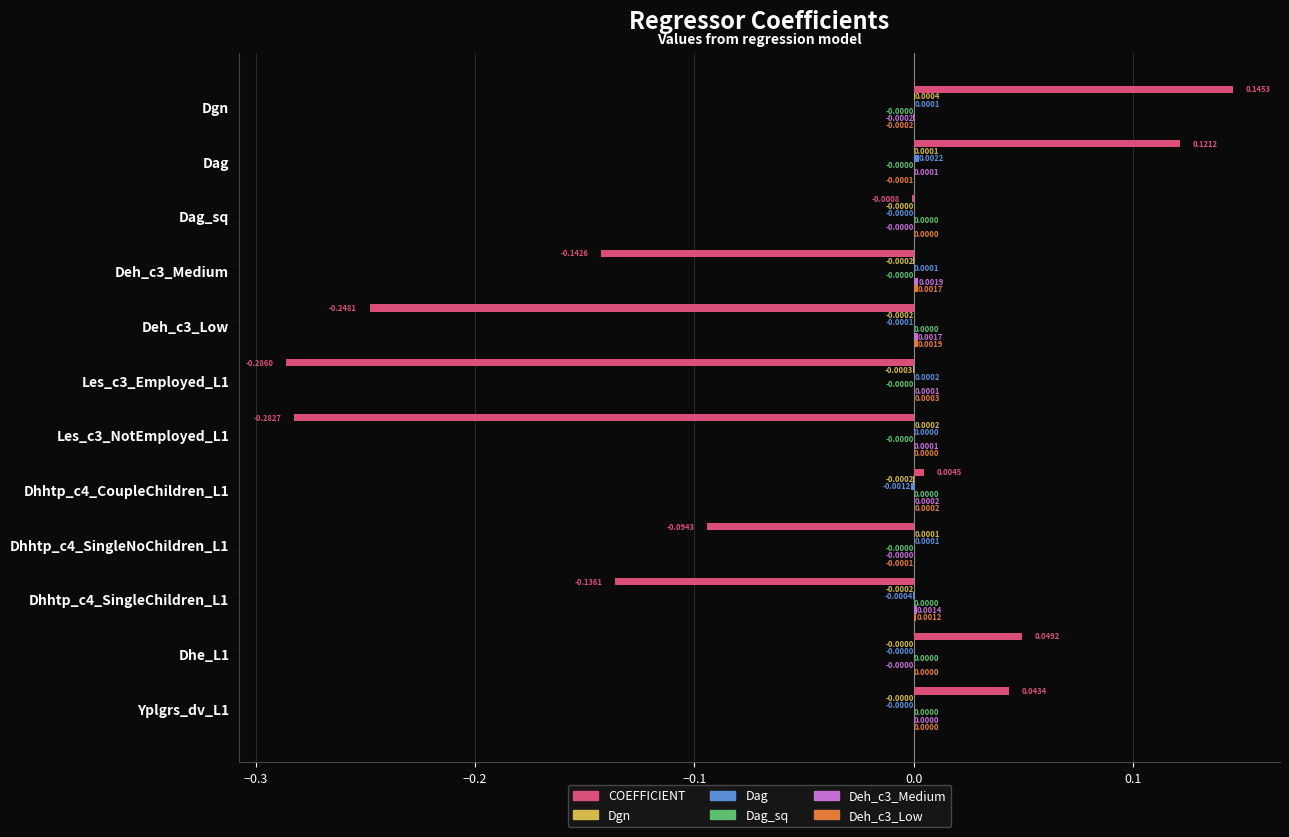

Which series changed the most between Dhhtp_c4_CoupleChildren_L1 and Dhhtp_c4_SingleNoChildren_L1?

COEFFICIENT